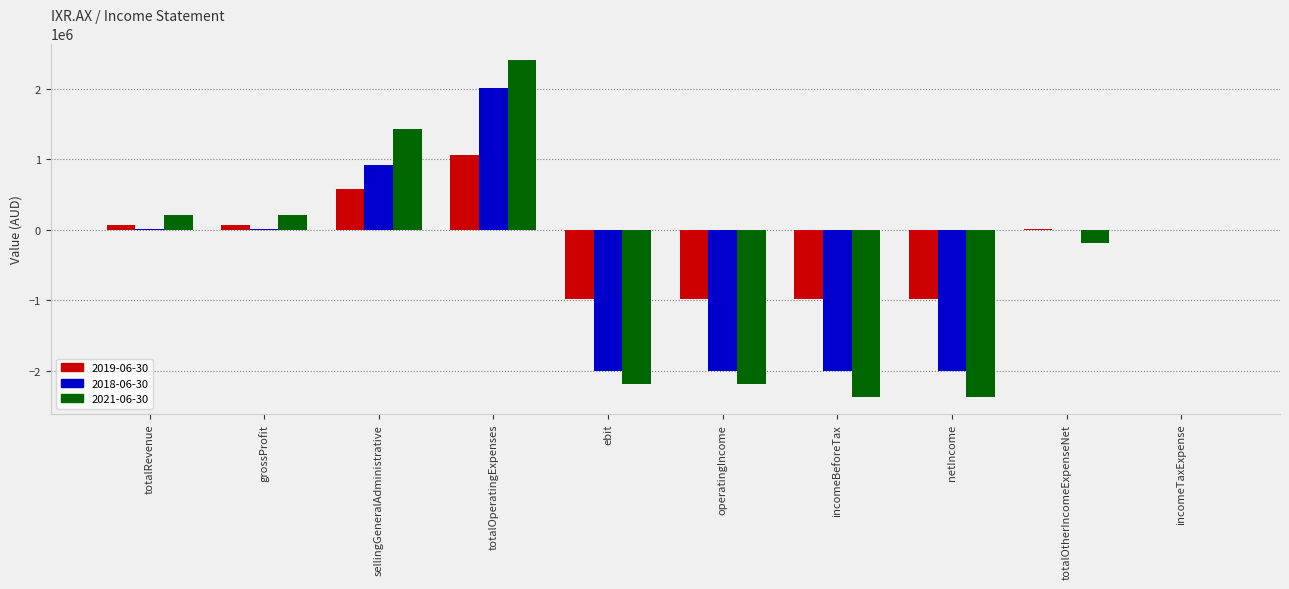

Which category has the highest value in the 2018-06-30 series?

totalOperatingExpenses